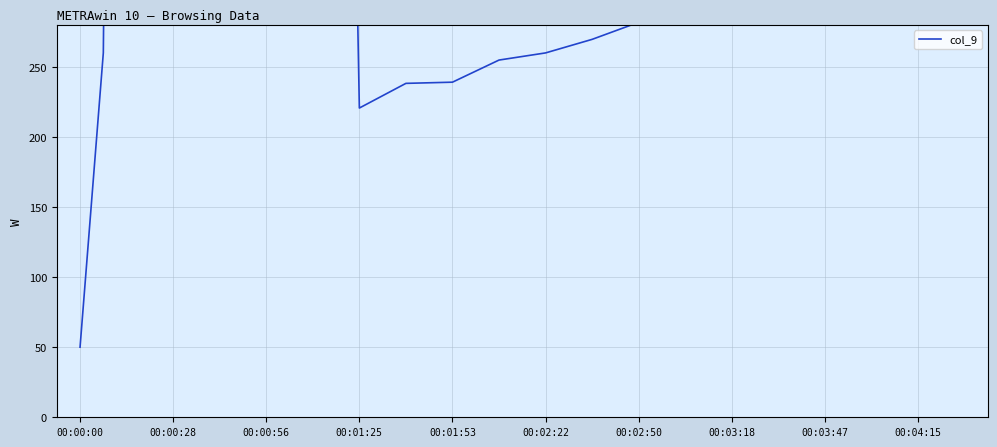

What is the sum of the values at 00:00:28 and 18?

2294.0